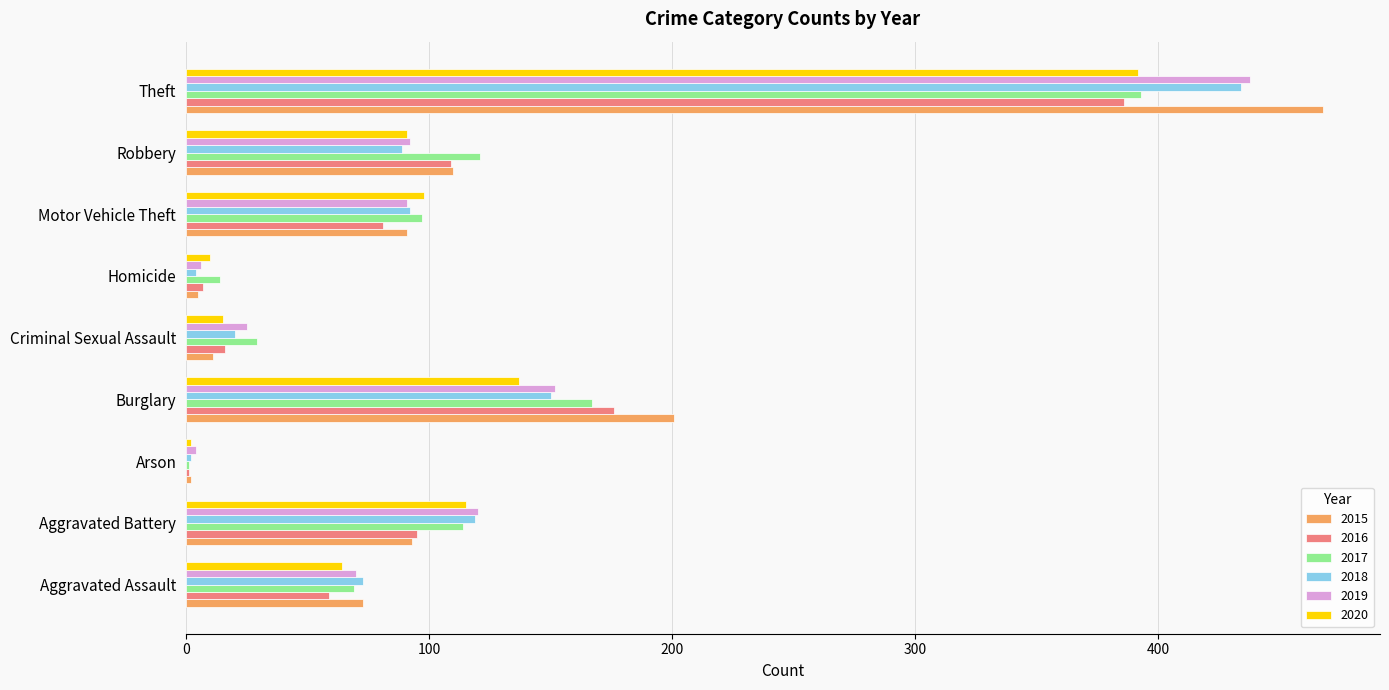

What is the highest value of the 2017 series?

393